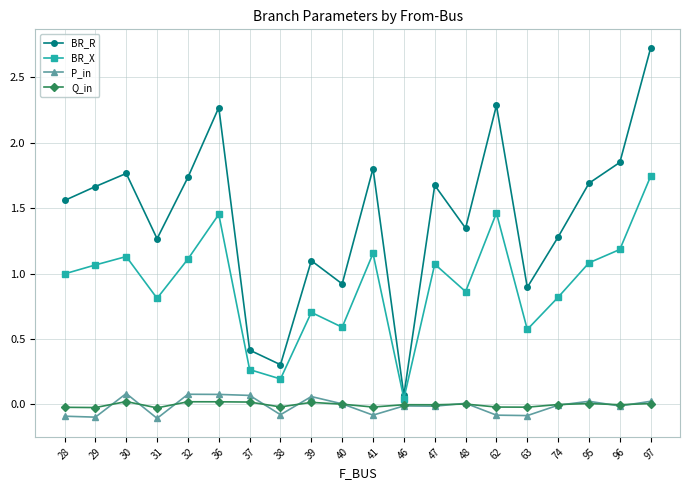

Count the number of data series in this chart.

4